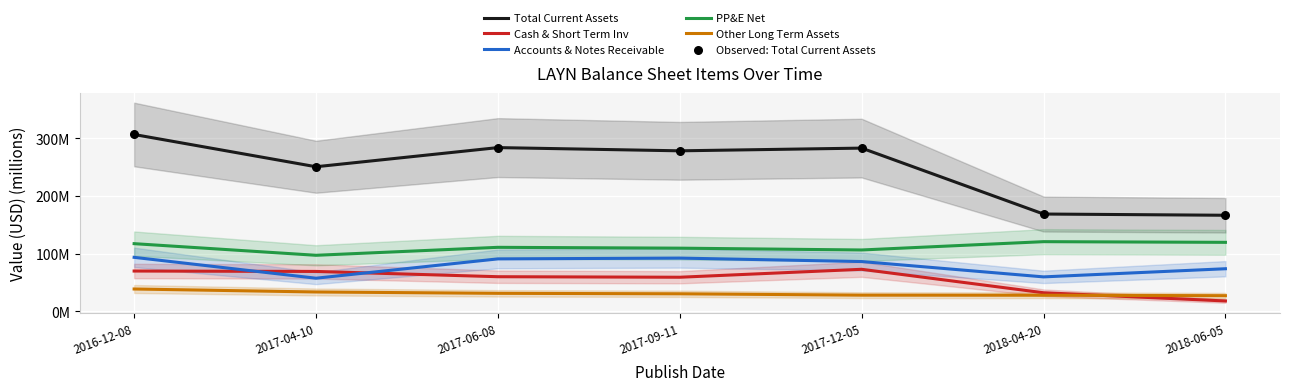

Which series has the largest total across all categories?

Total Current Assets